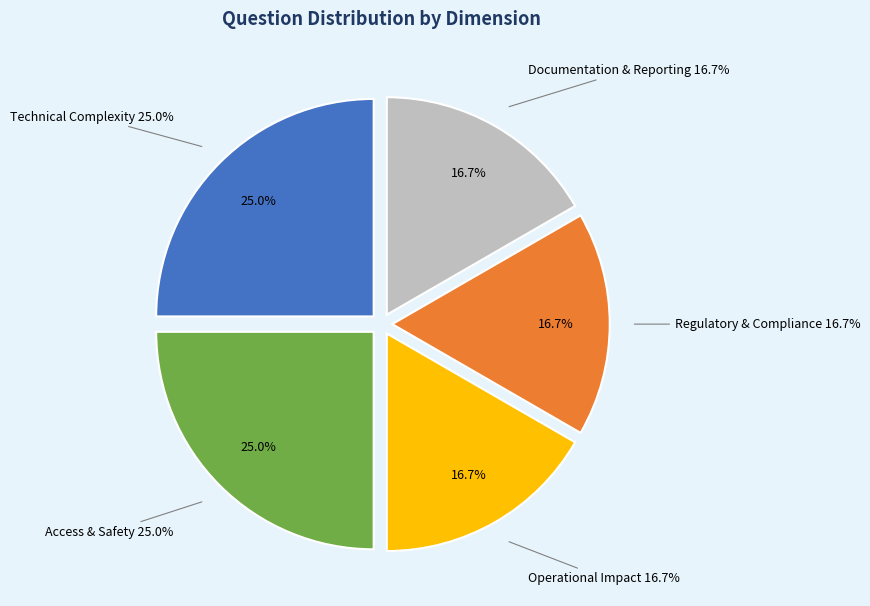

What is the largest slice in the pie chart?

Technical Complexity